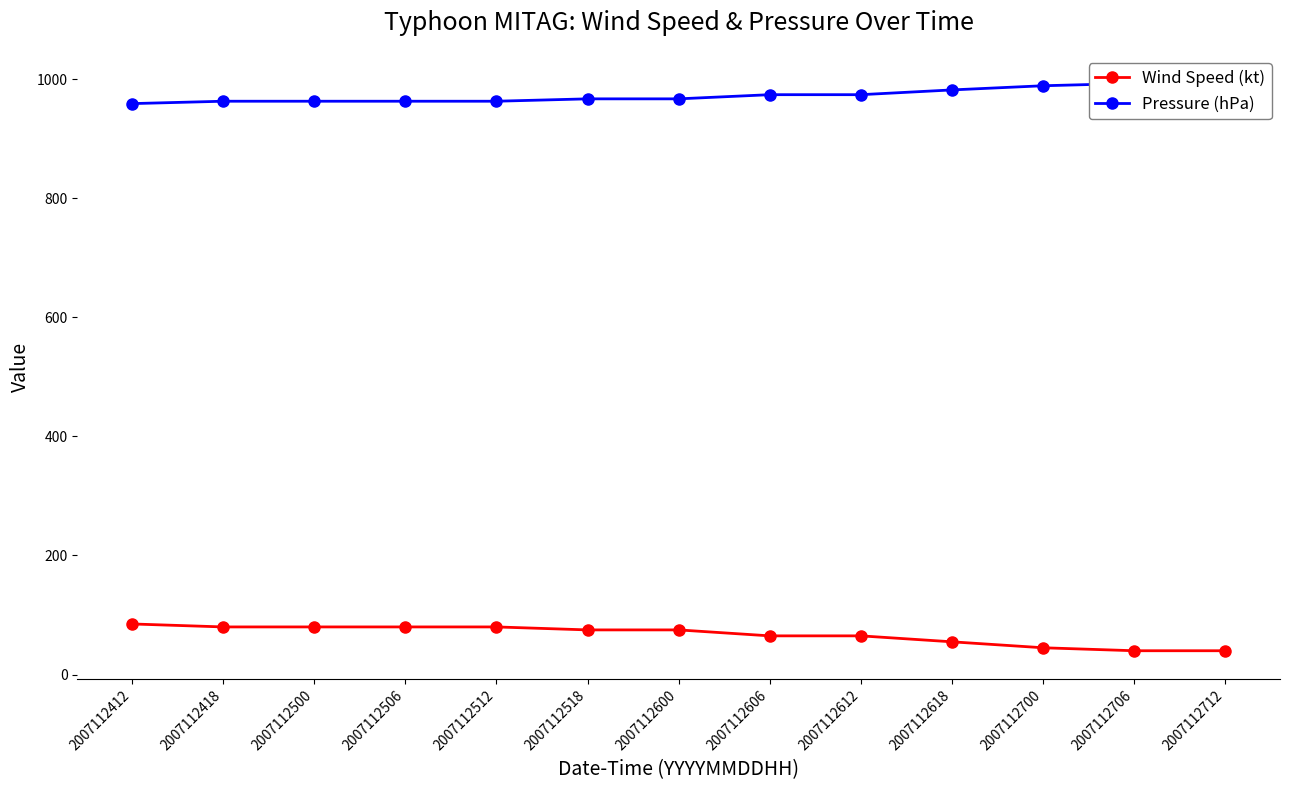

The Pressure (hPa) series shows 963 at 2007112418. True or false?

True